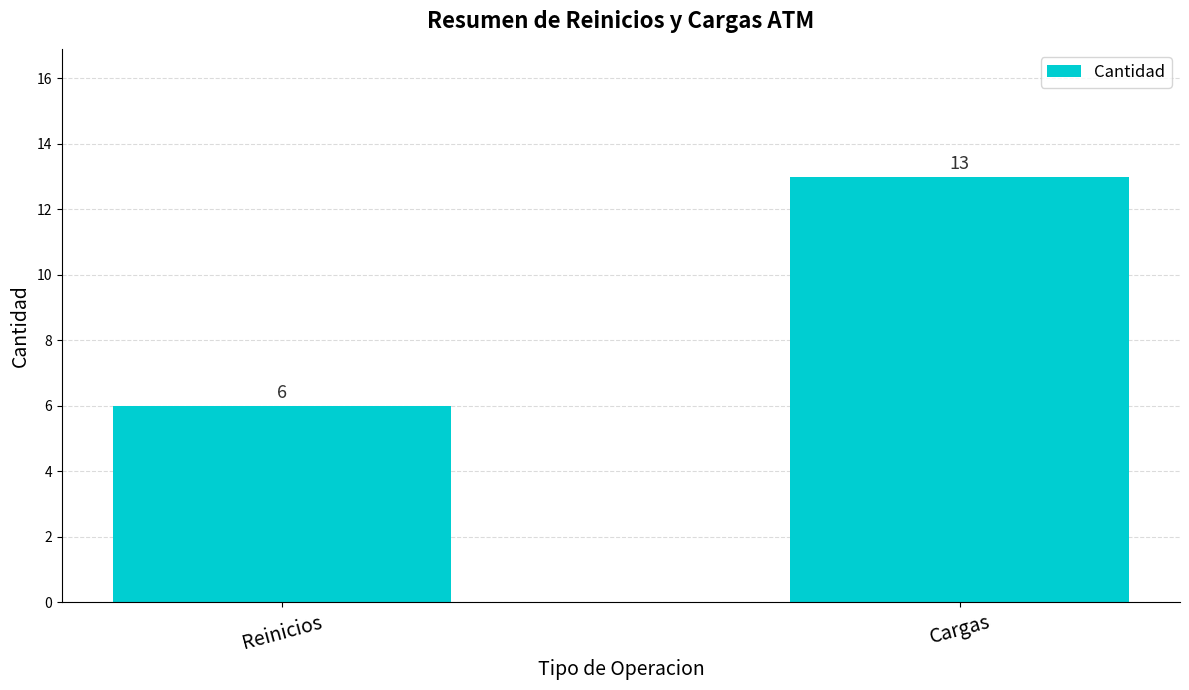

List the labels in order of value, smallest first.

Reinicios, Cargas